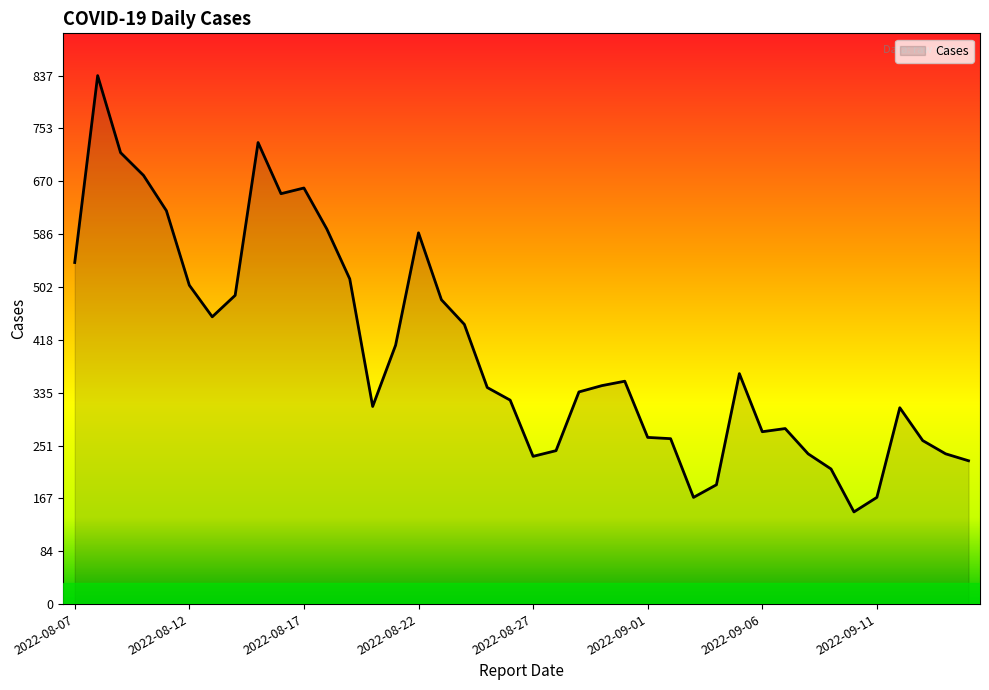

What is the greatest value displayed?

837